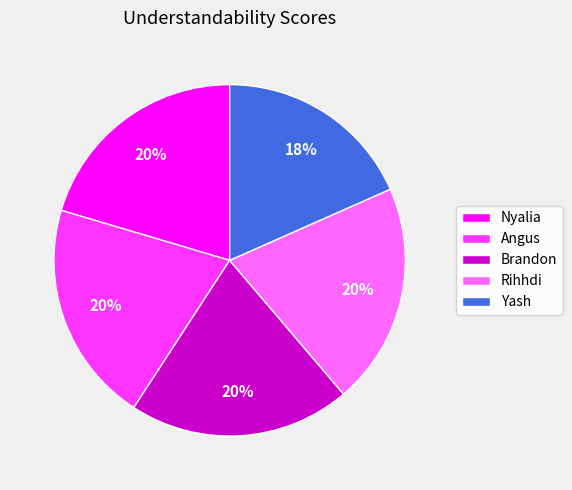

How many slices are in this pie chart?

5